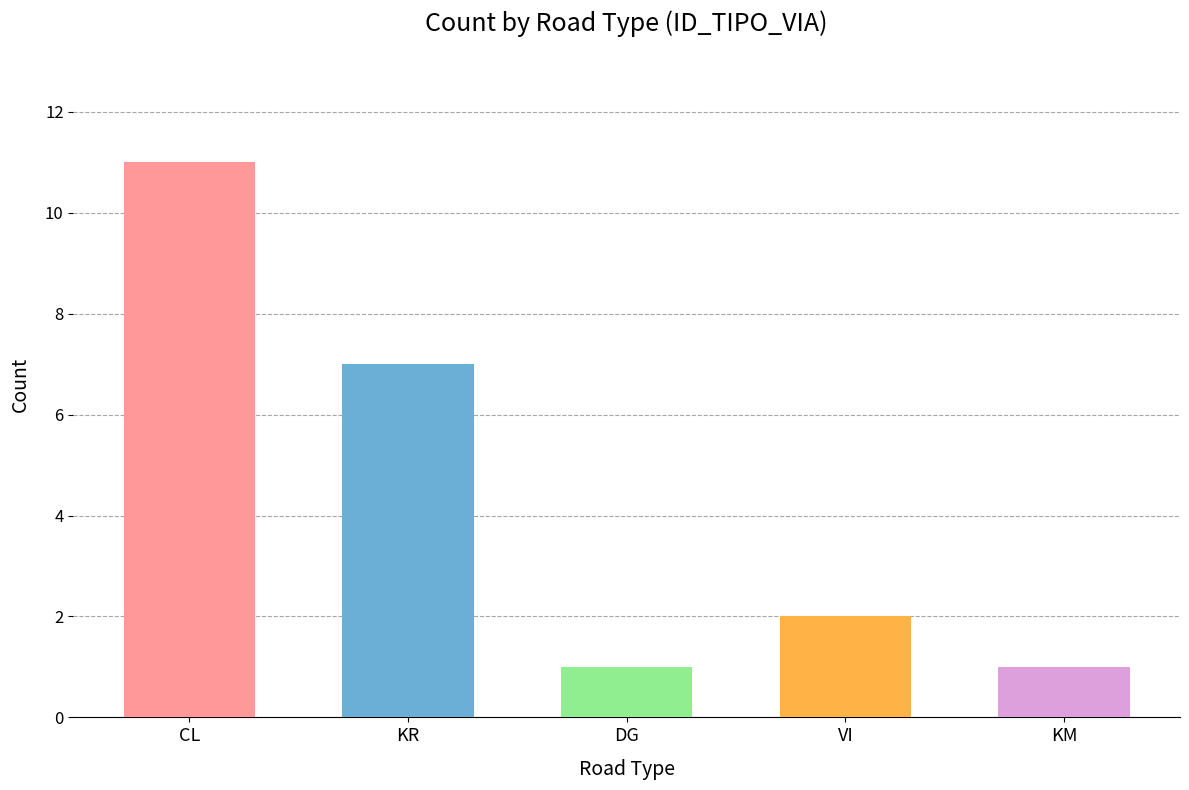

What is the label of the 5th bar from the right?

CL